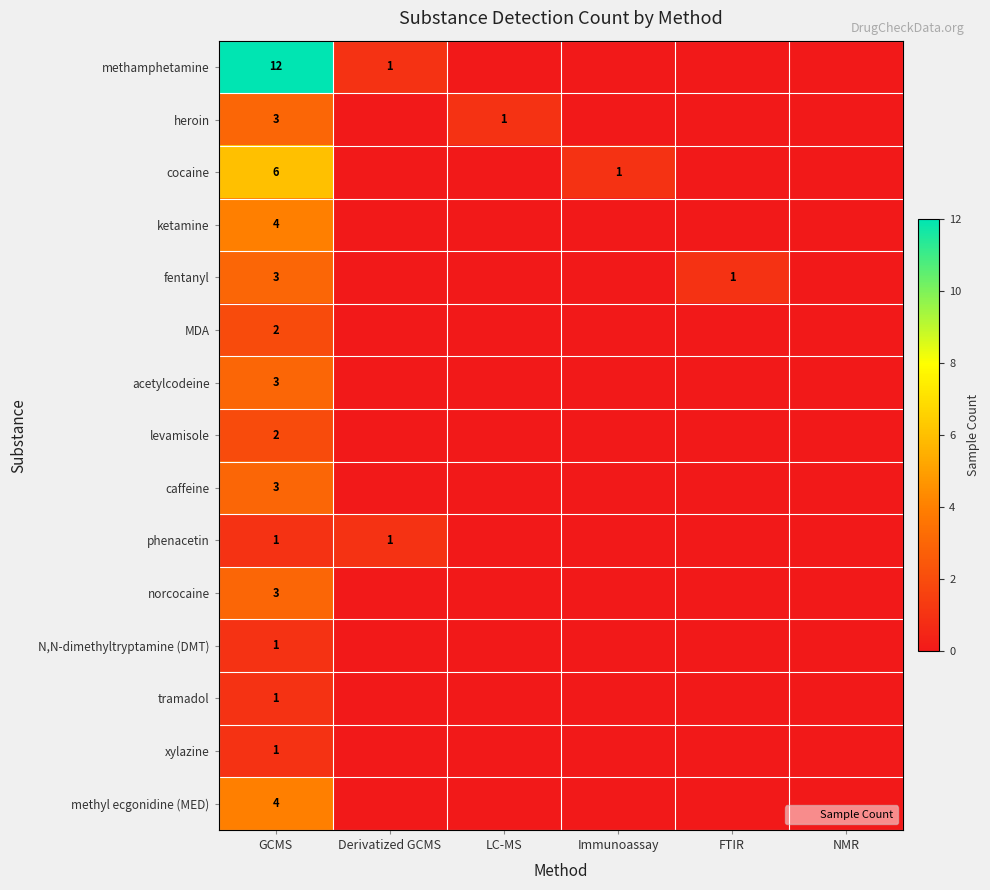

The value of cocaine at GCMS is 6. True or false?

True